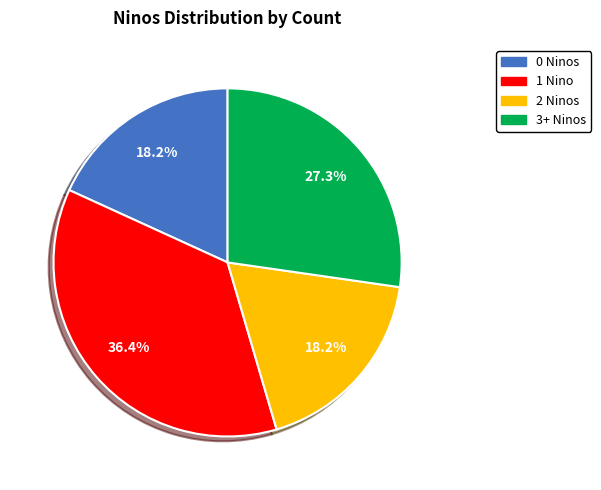

Does any single category account for the majority?

No